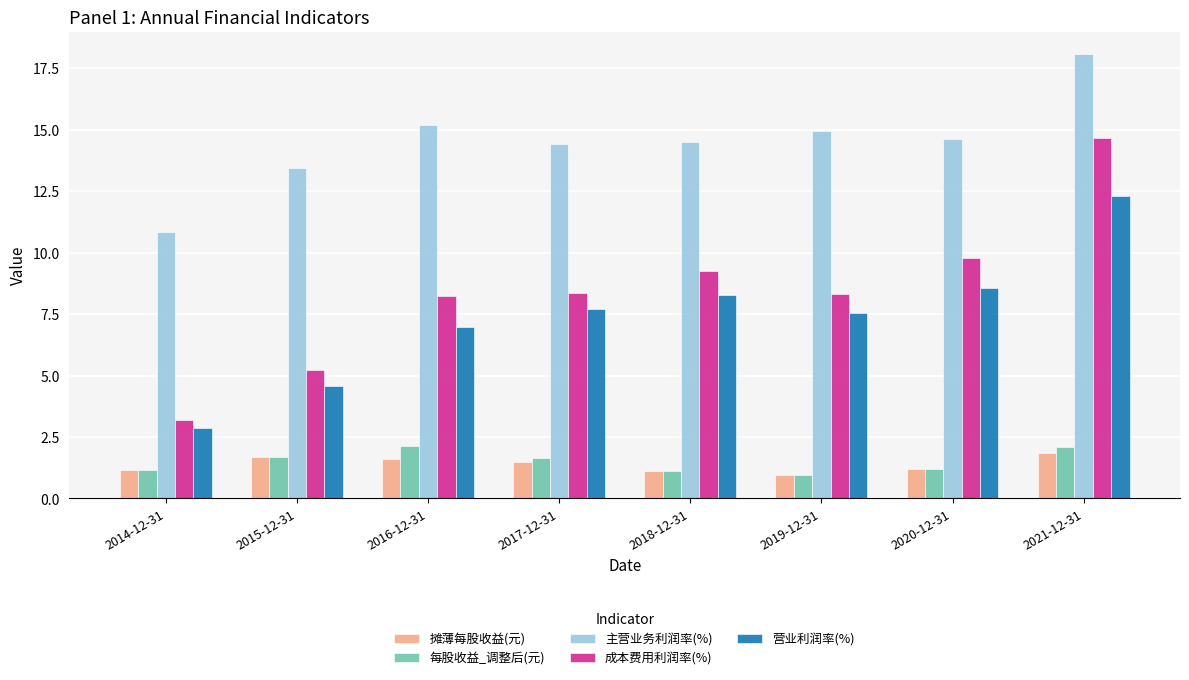

What is the greatest value displayed?

18.1